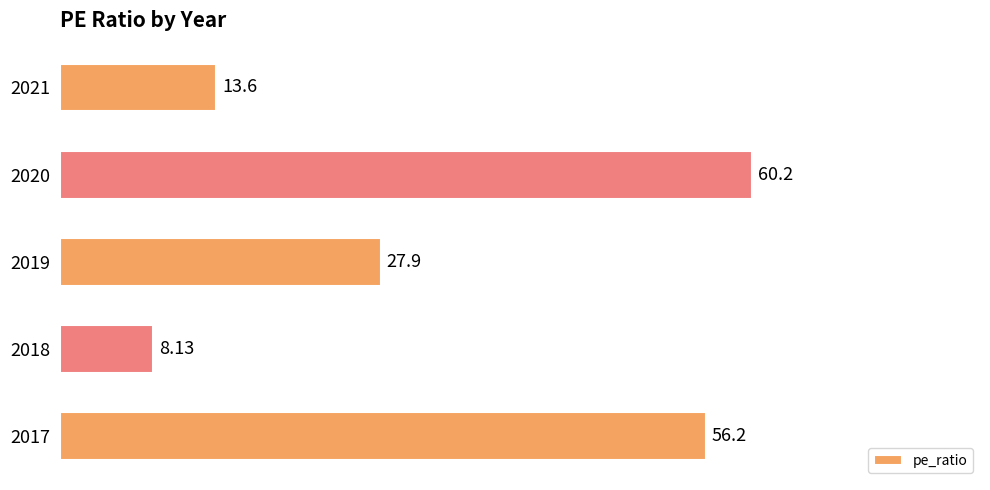

List the labels in order of value, smallest first.

2018, 2021, 2019, 2017, 2020